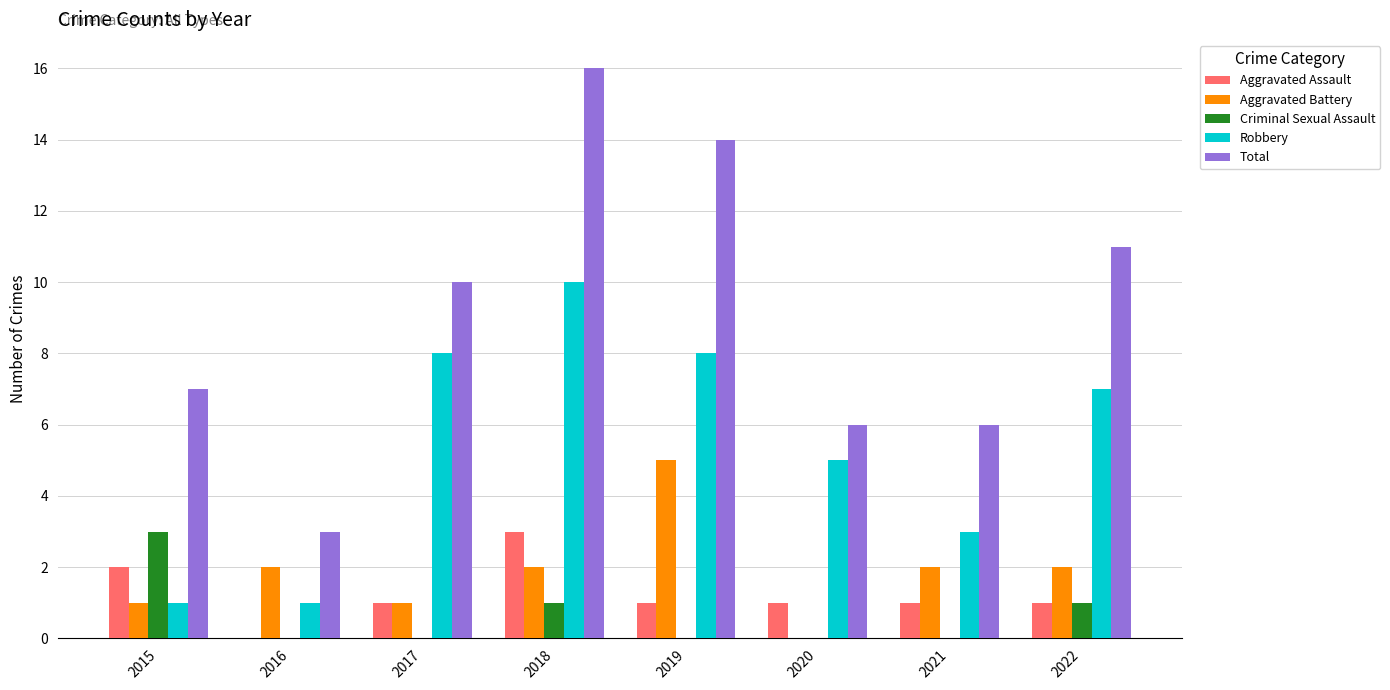

Does the chart contain stacked bars?

No